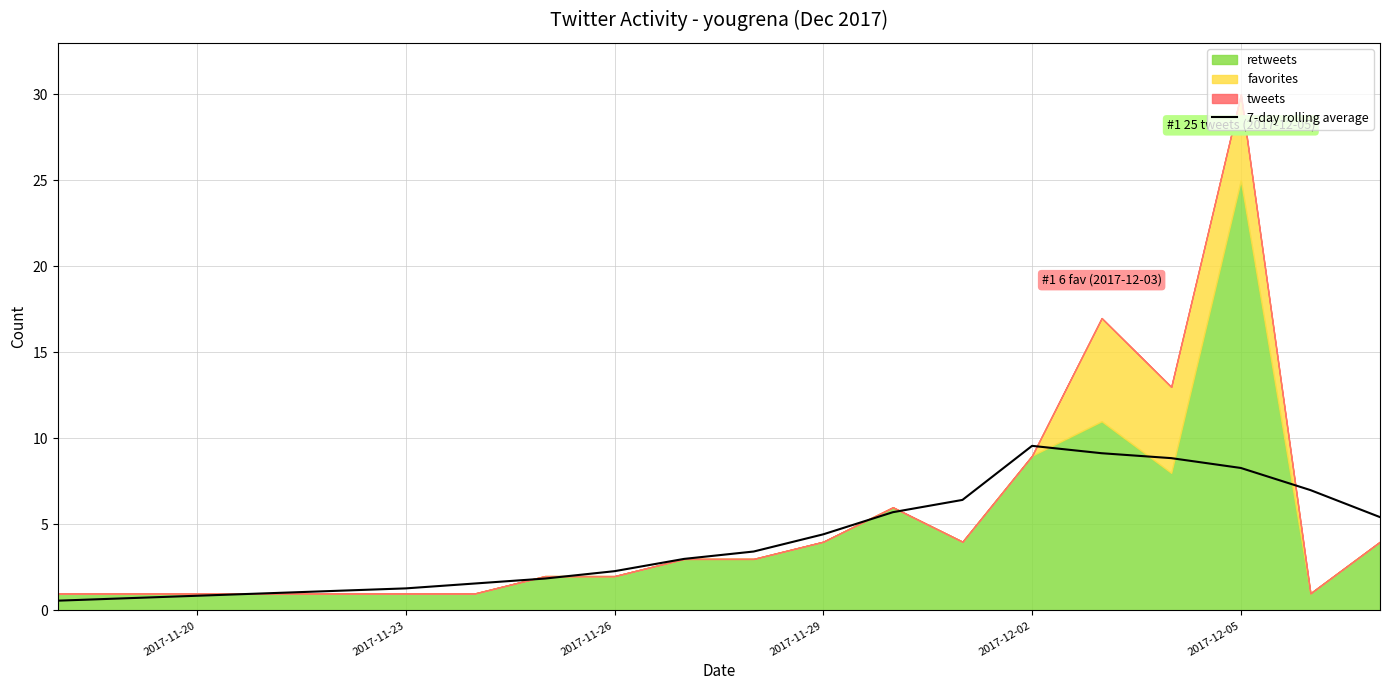

Is it true that 7-day rolling average equals 0.9 at 2017-11-20?

True